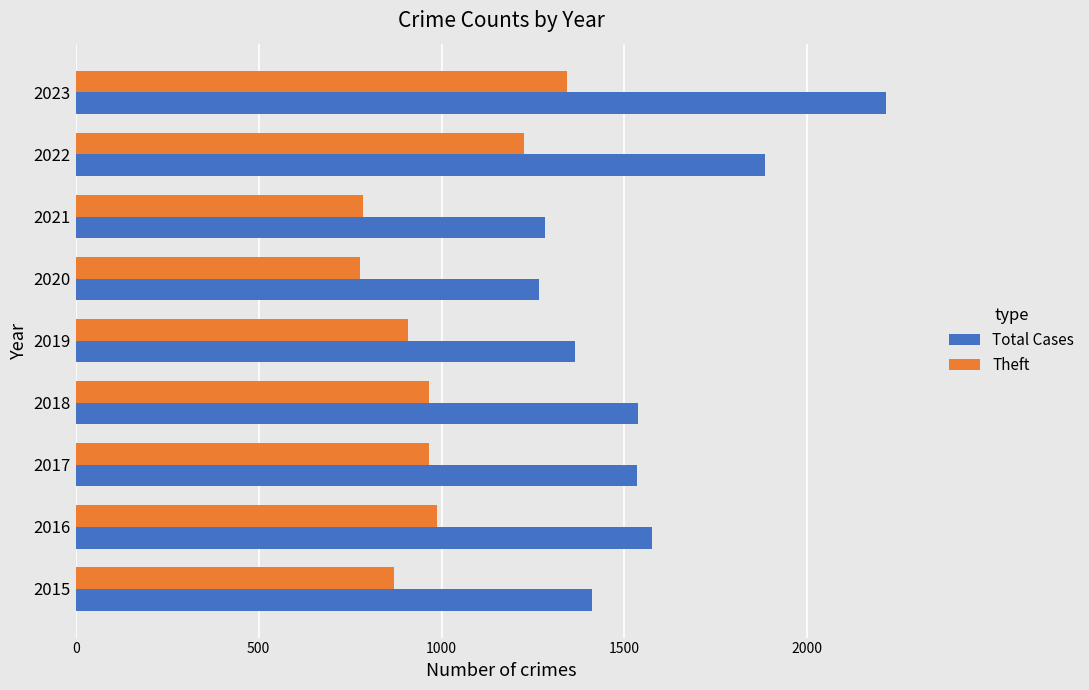

List the series in order of their overall mean, highest first.

Total Cases, Theft